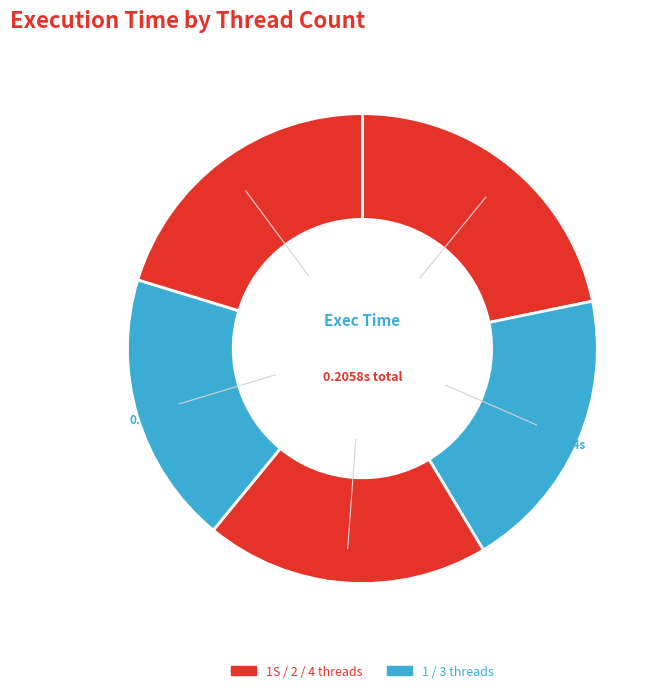

Which slice is the smallest?

3